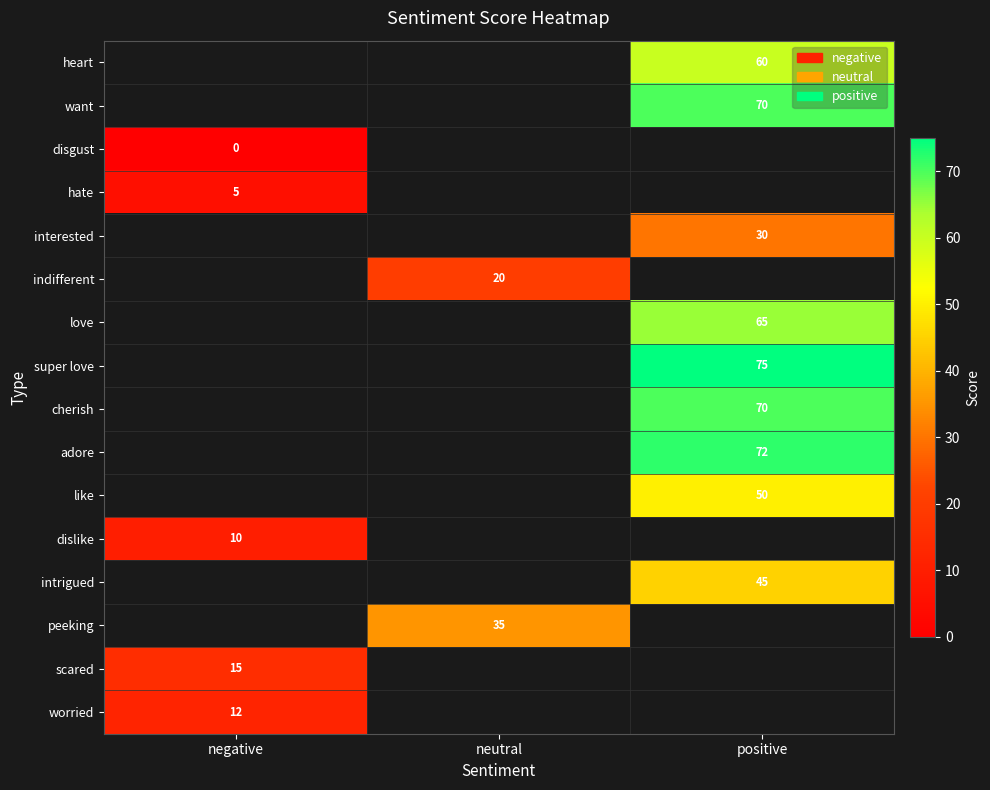

Is the value of super love at positive greater than the value of like at positive?

Yes